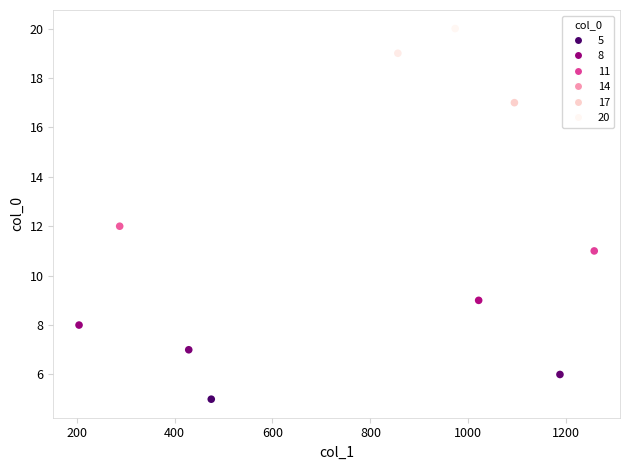

What is the range of Y values (max minus min)?

15